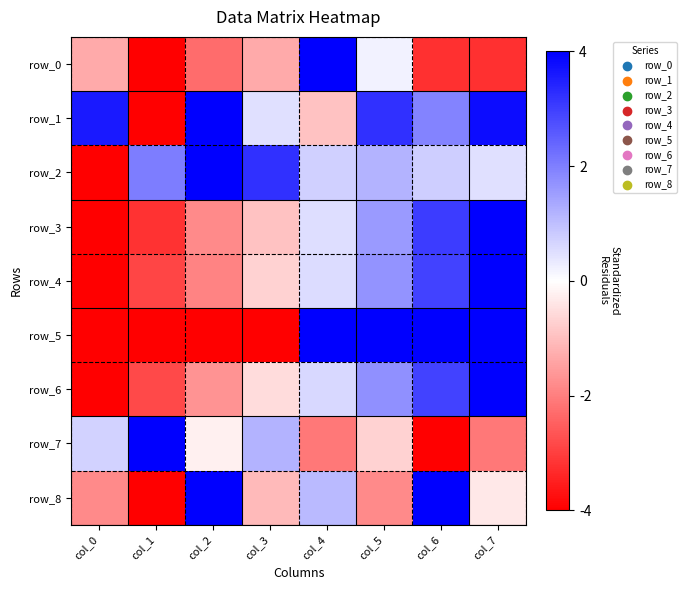

How many values in the row_6 series are below 0?

4